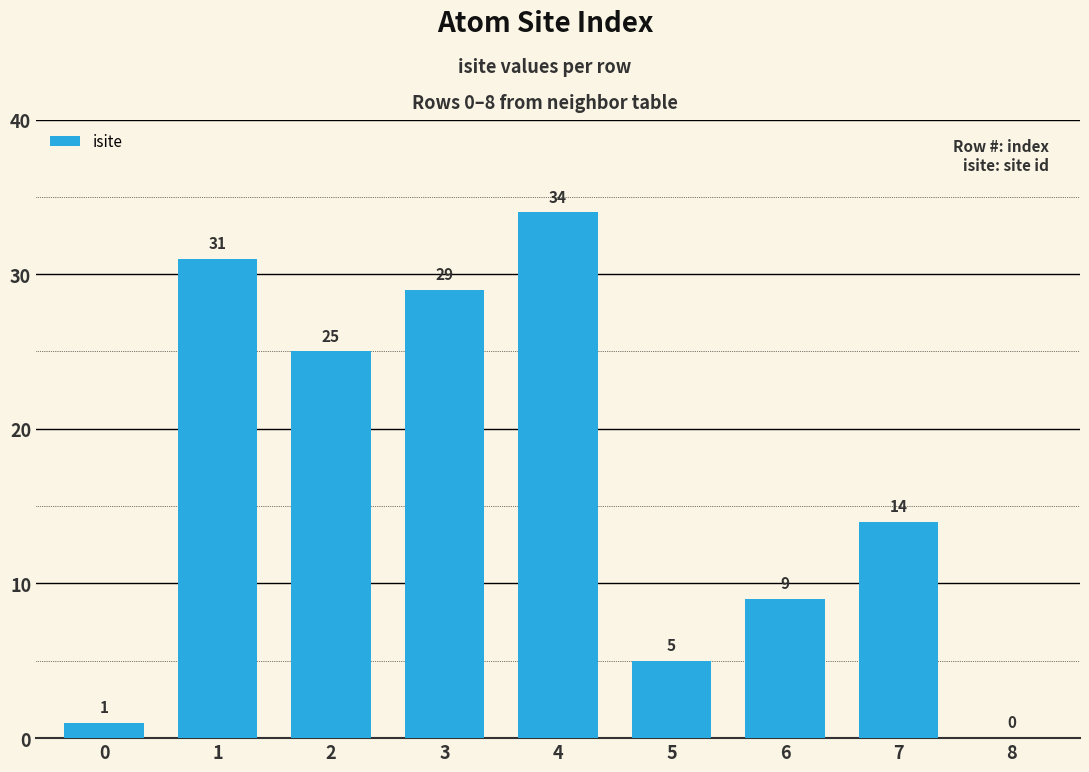

What is the greatest value displayed?

34